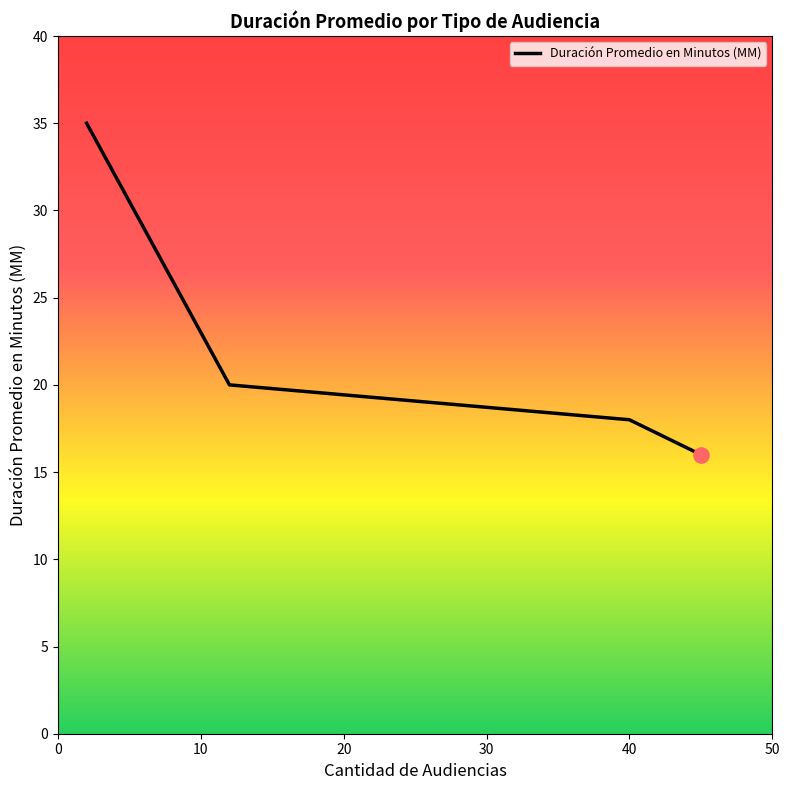

True or false: the data has more than 0 interior local peaks.

False